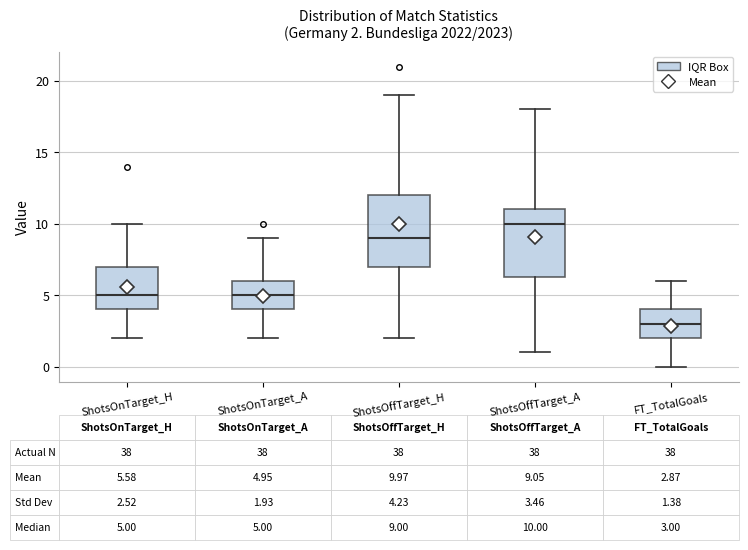

Which box has the lowest median line?

FT_TotalGoals